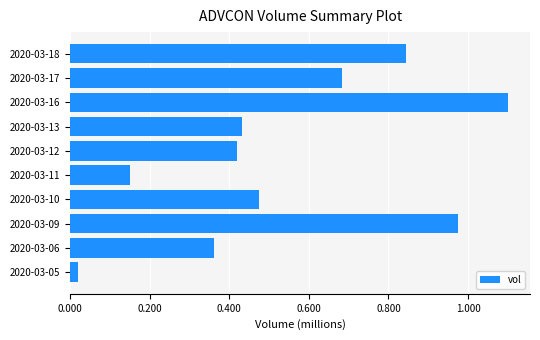

What is the average value?

546010